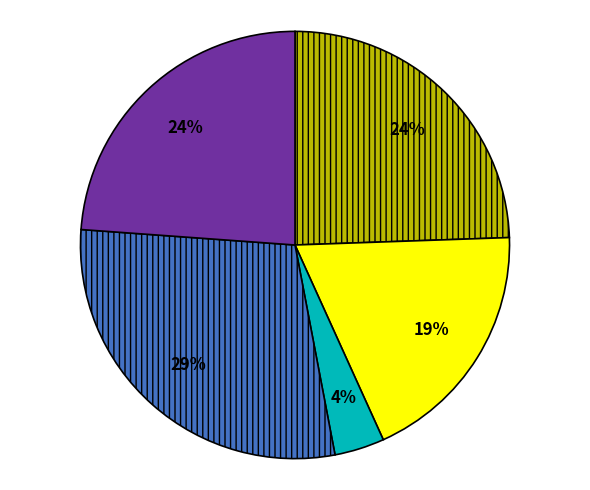

Is there a majority slice in this chart?

No